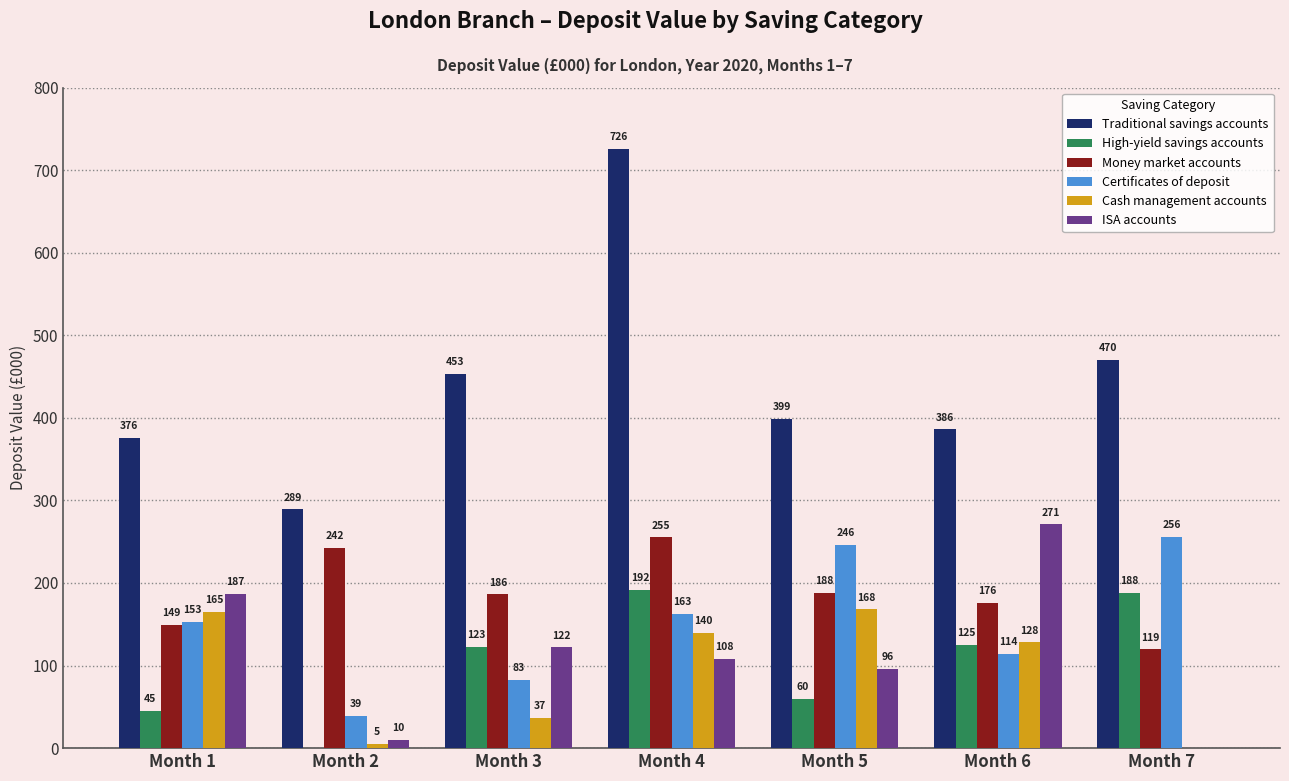

The High-yield savings accounts series shows 62.2 at Month 6. True or false?

False